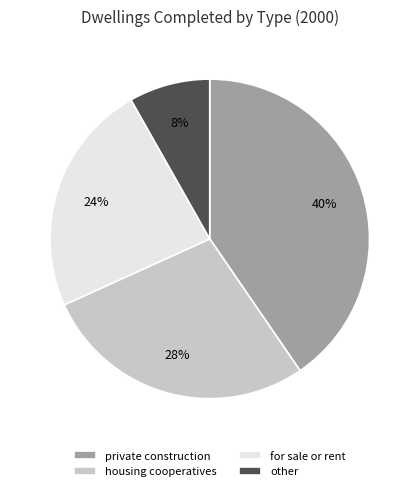

What is the largest slice in the pie chart?

private construction